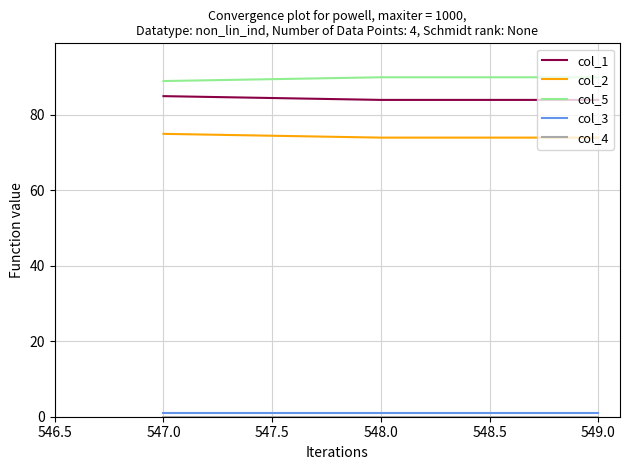

Which series has the largest total across all categories?

col_5